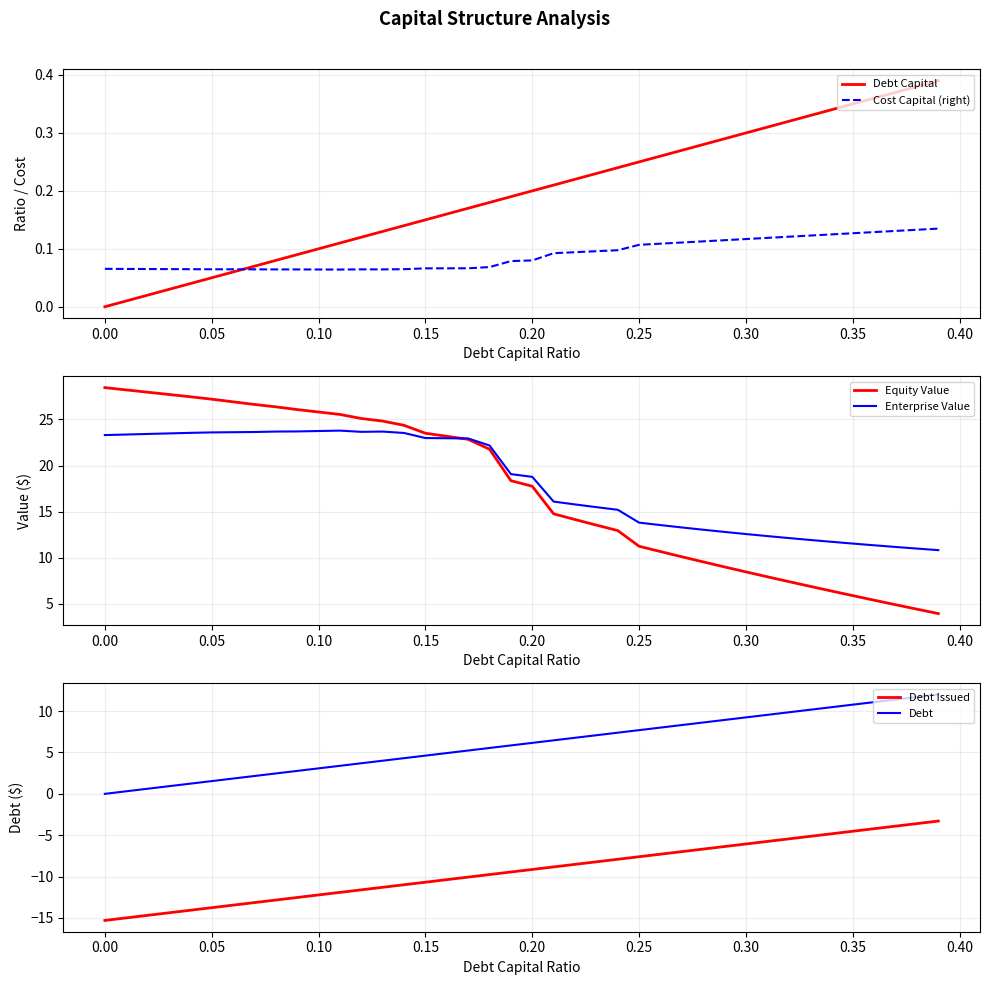

Which series ends up on top after the final intersection of Debt Capital and Cost Capital (right)?

Debt Capital